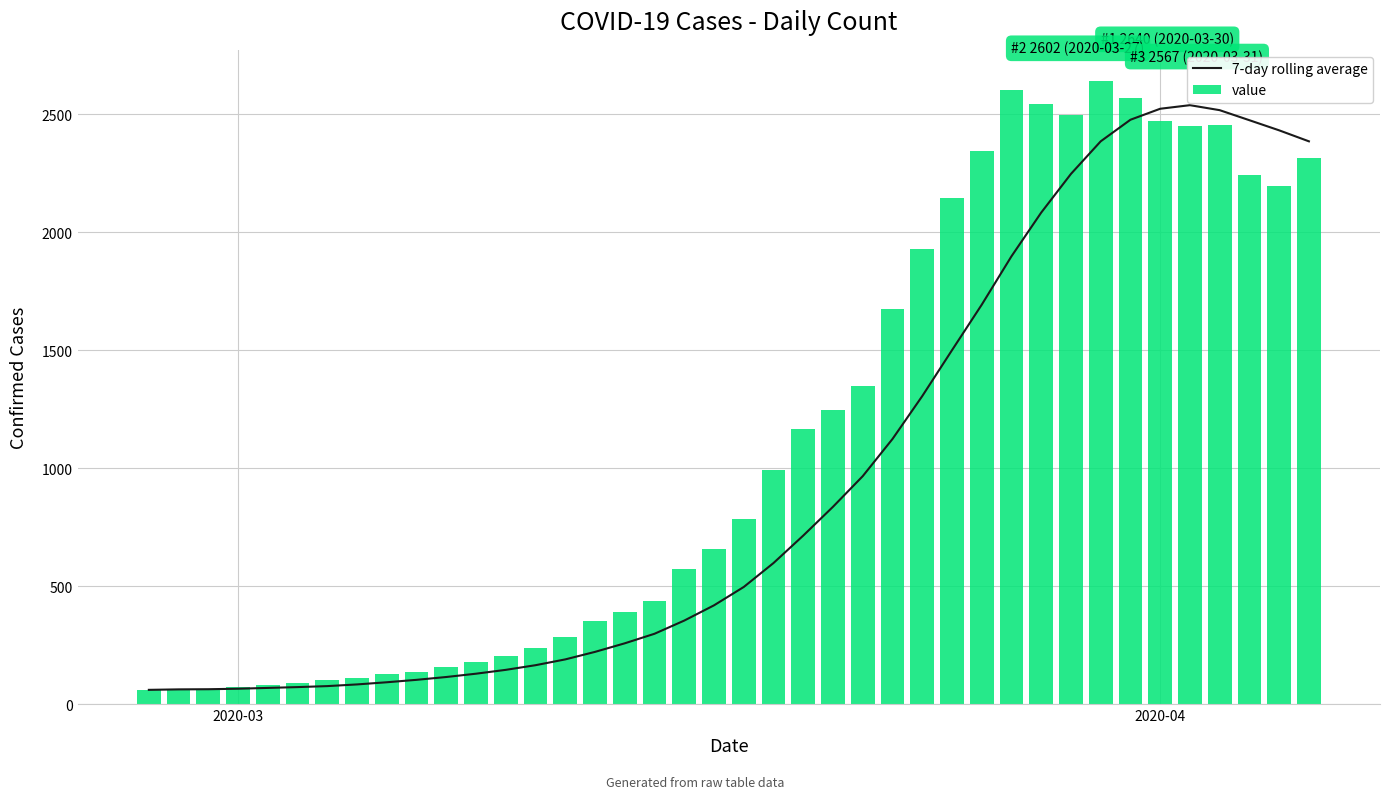

What is the highest value of the value series?

2640